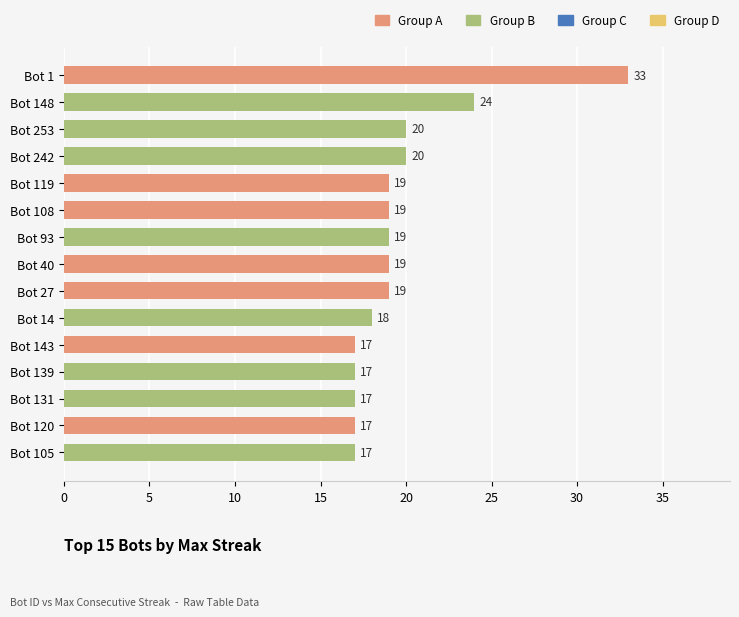

The value at Bot 143 is 17. True or false?

True